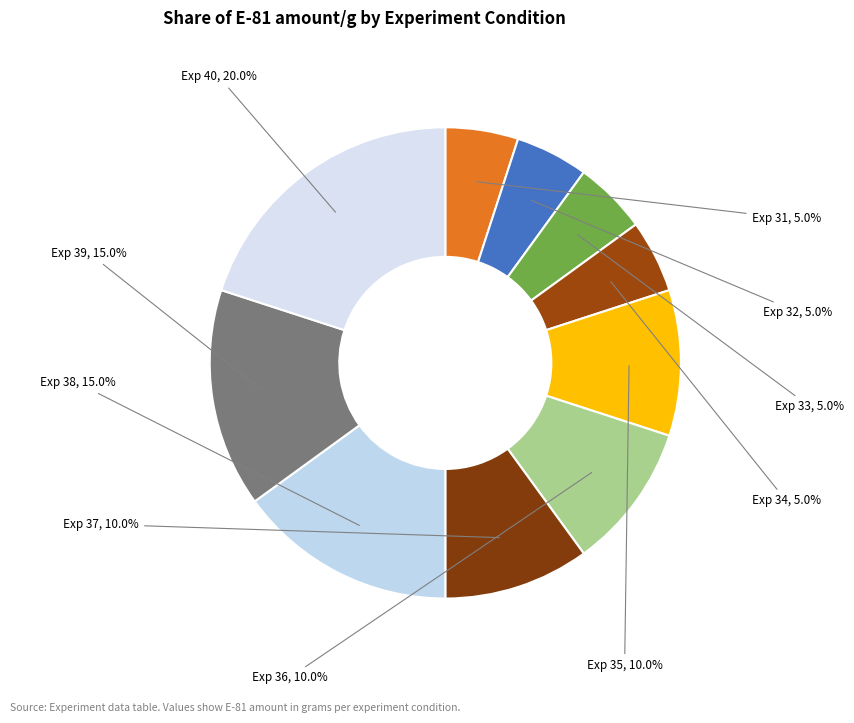

Is there a majority slice in this chart?

No